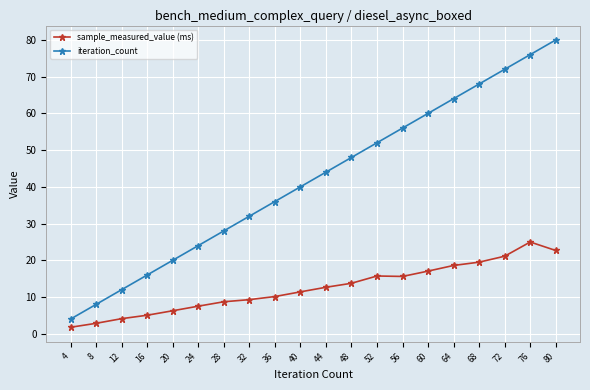

At how many categories does at least one series exceed 15?

17